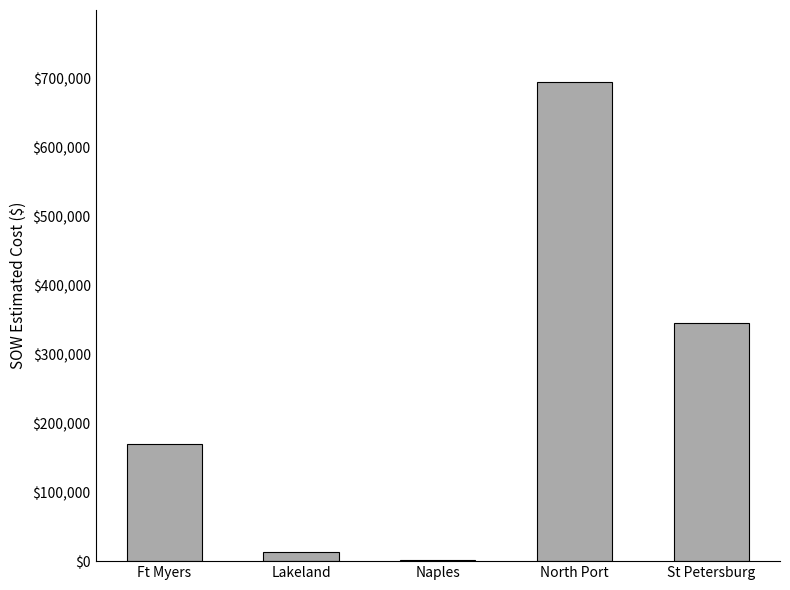

What is the sum of all values?

1224767.1